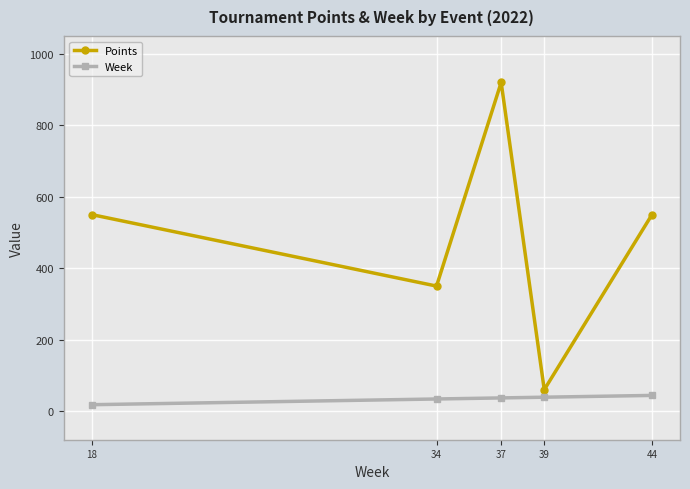

Does the chart display data point markers on the line(s)?

Yes